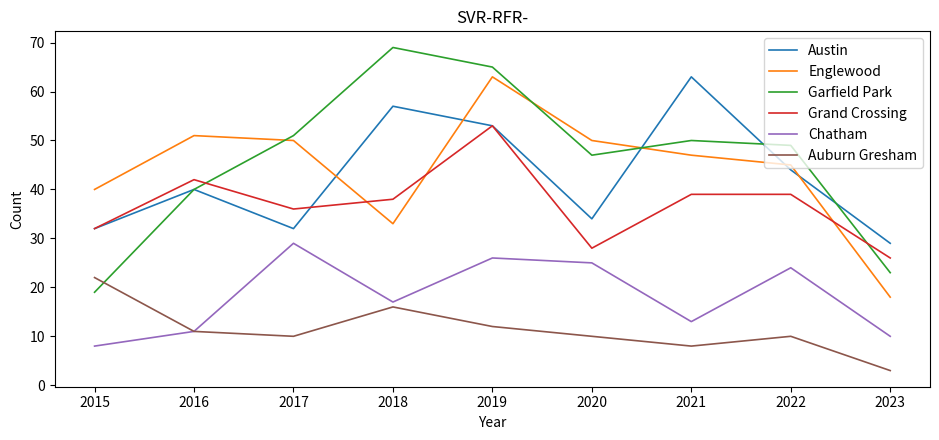

Between 2018 and 2022, which series saw the biggest shift?

Garfield Park